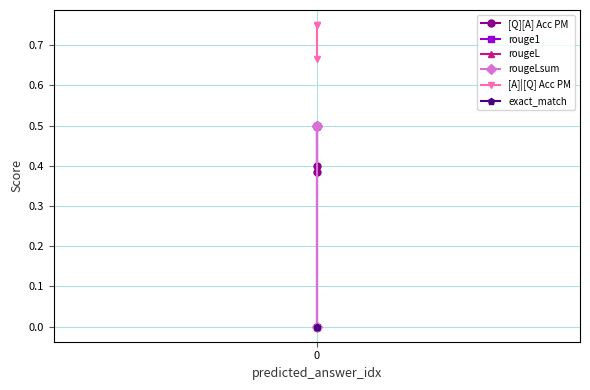

The value of rouge1 at 0 is 0.0. True or false?

True